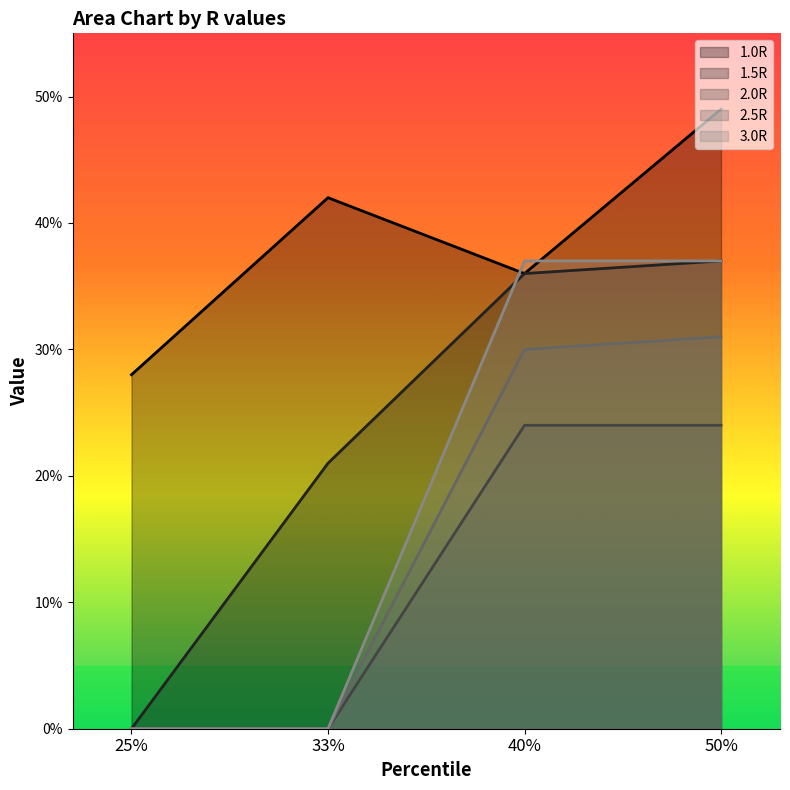

In 1.0R, how many points are higher than both neighbors (excluding endpoints)?

1